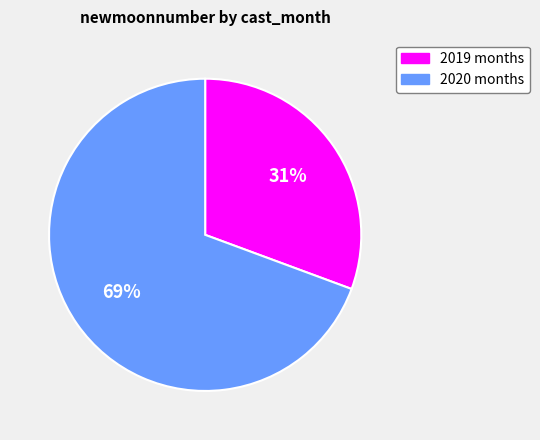

Does any single category account for the majority?

Yes